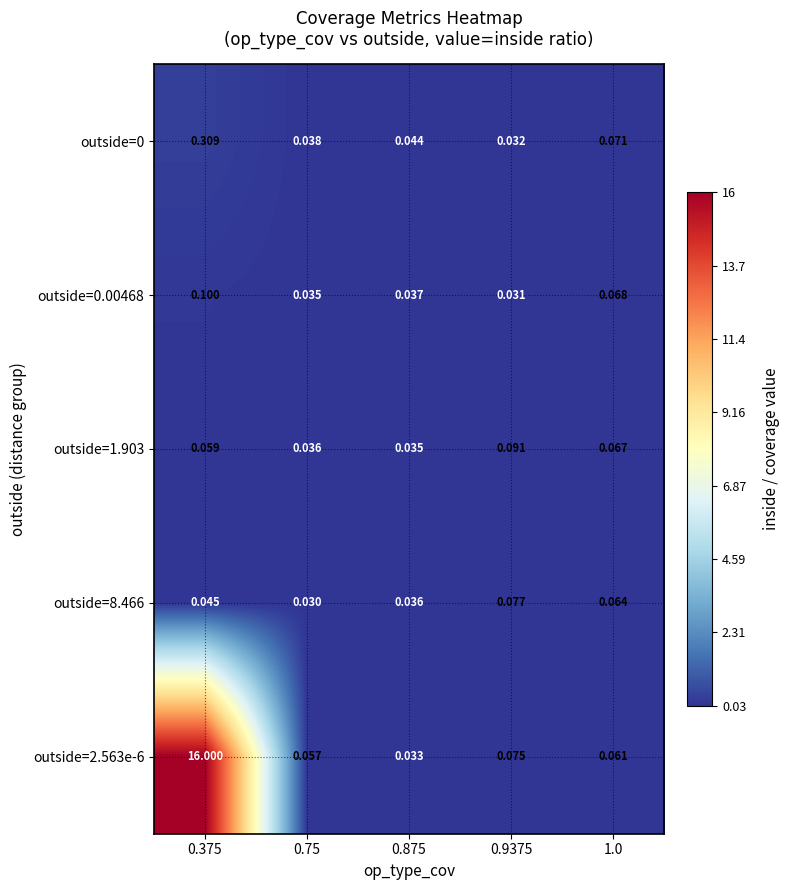

Is the value of outside=0 at 0.375 greater than the value of outside=1.903 at 1.0?

Yes